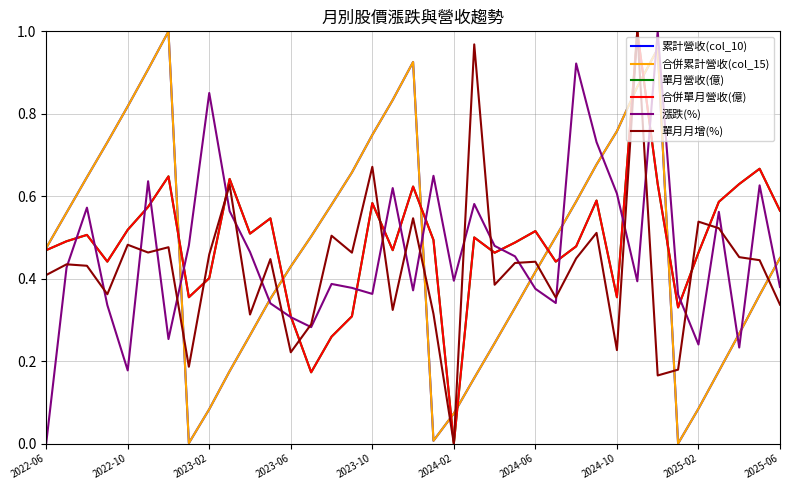

What is the highest value of the 漲跌(%) series?

1.0